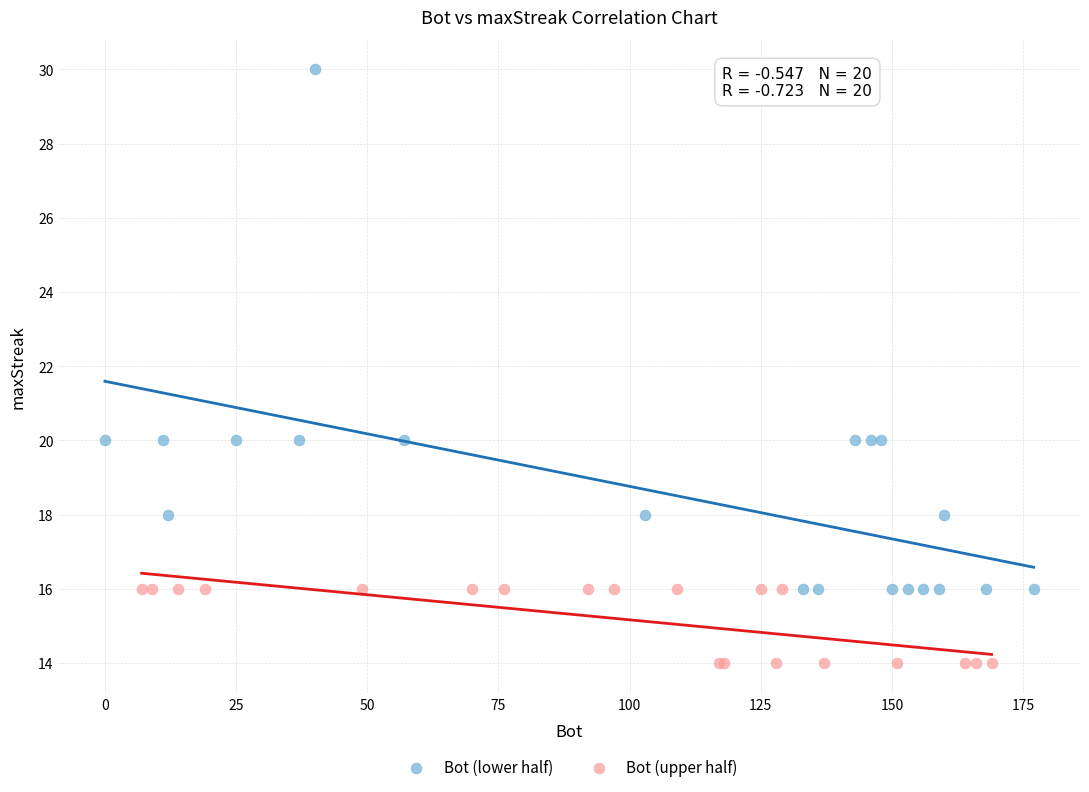

What are all the series names shown in the legend?

Bot (lower half), Bot (upper half)